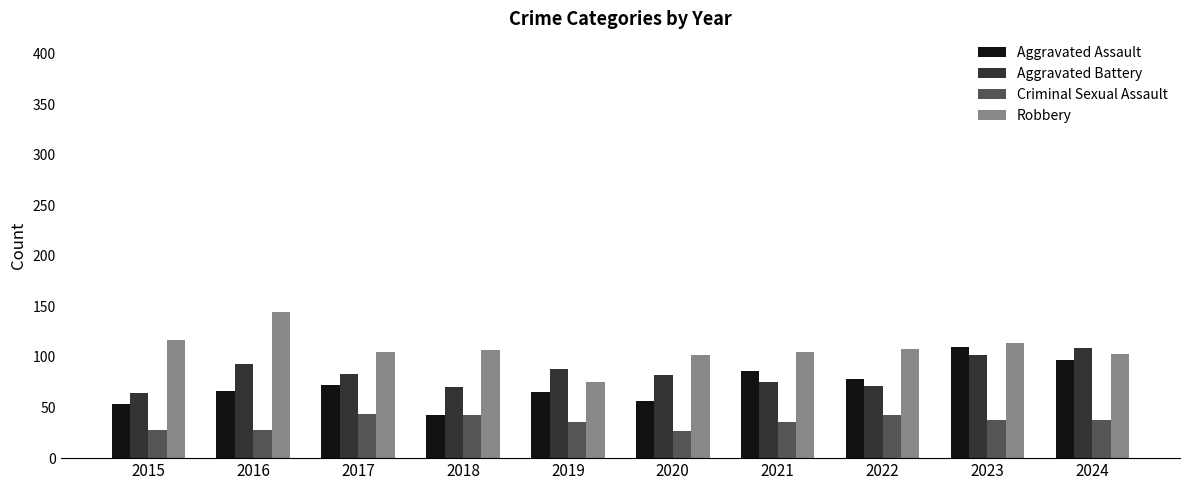

What are all the series names shown in the legend?

Aggravated Assault, Aggravated Battery, Criminal Sexual Assault, Robbery